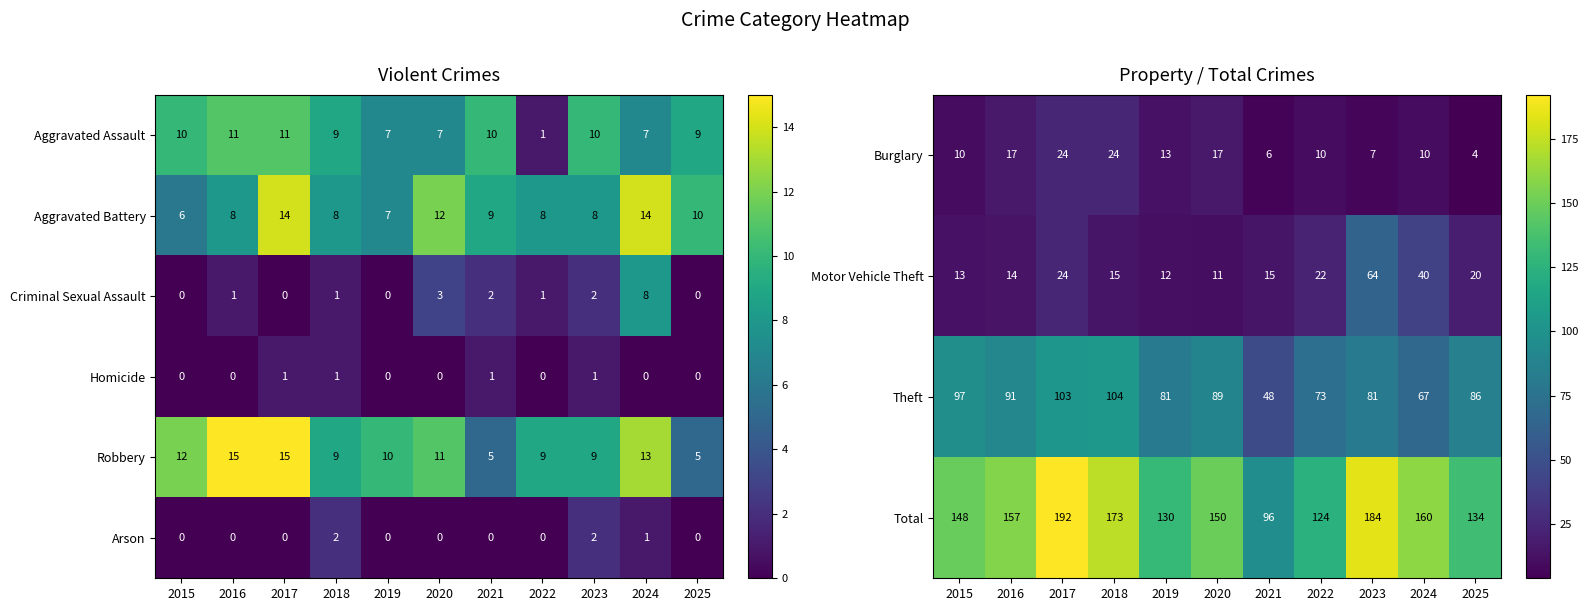

What is the sum of all Total values?

1648